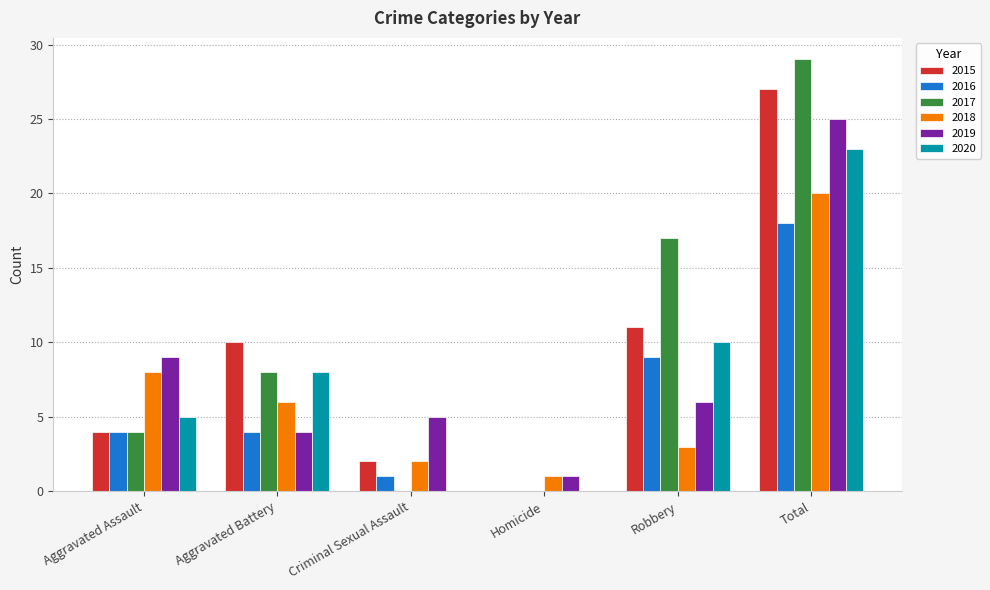

Are the bars horizontal?

No